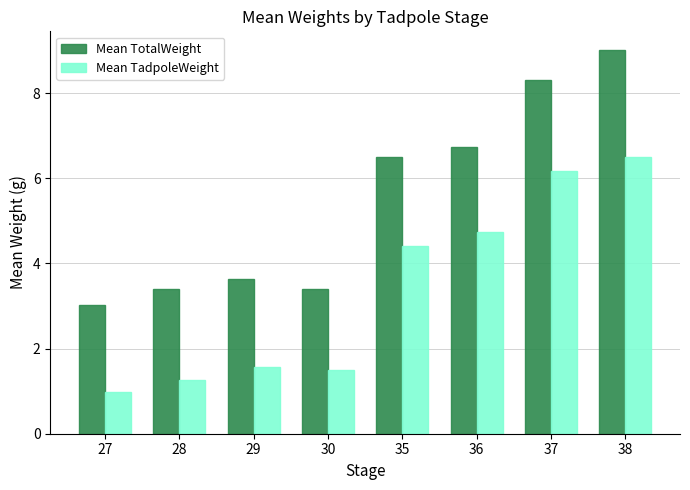

Which series changed the most between 30 and 35?

Mean TotalWeight